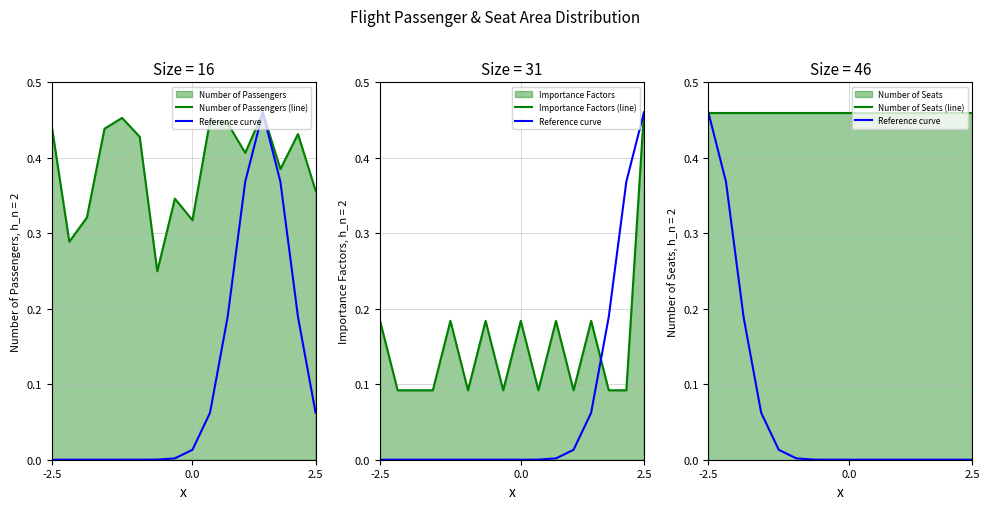

True or false: Importance Factors (line) and Number of Seats (line) intersect in this chart.

False